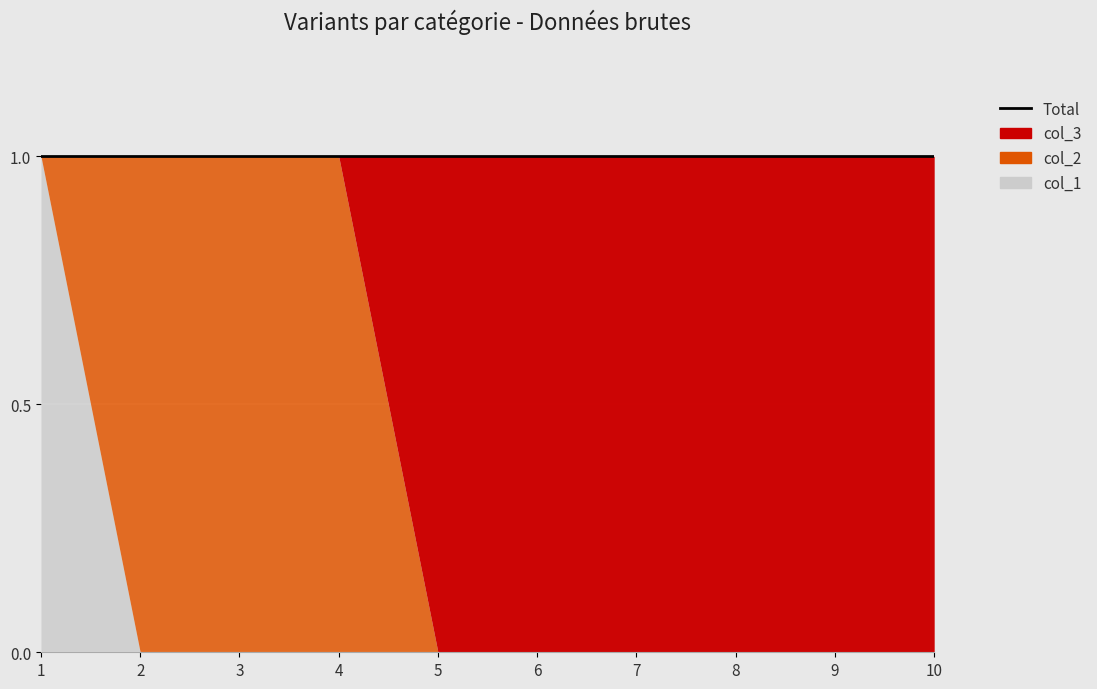

Where do col_2 and col_3 first cross each other?

4 and 5